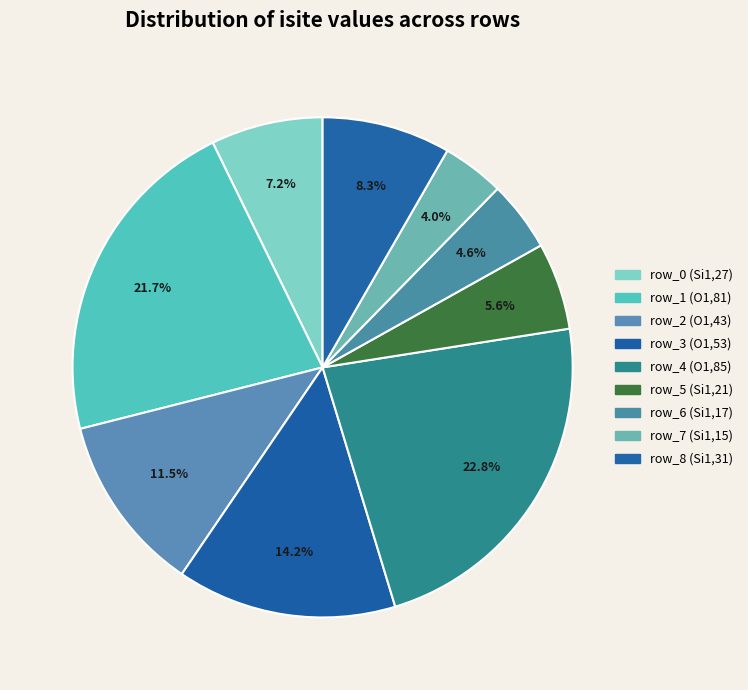

The row_6 slice represents 1% of the pie. True or false?

False